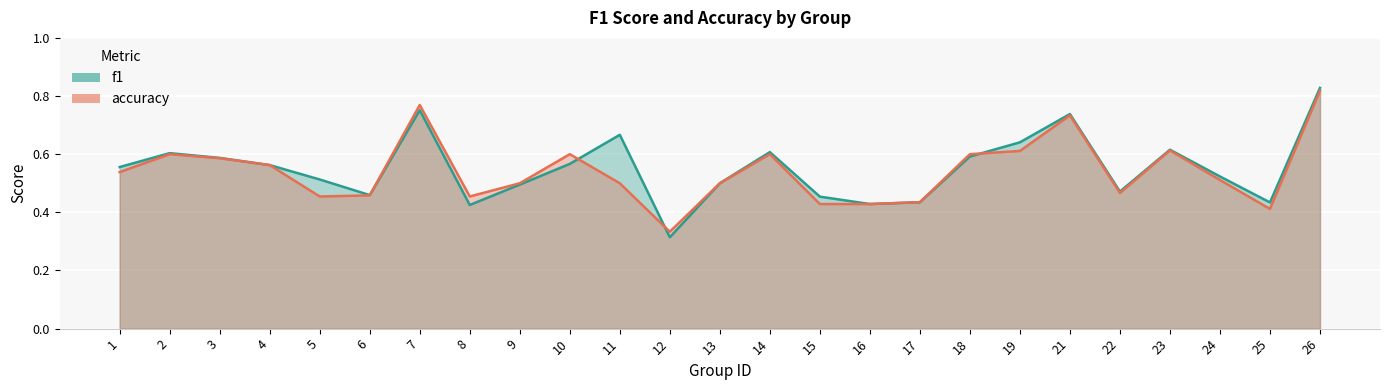

What is the difference between the maximum and second lowest values in the accuracy series?

0.4